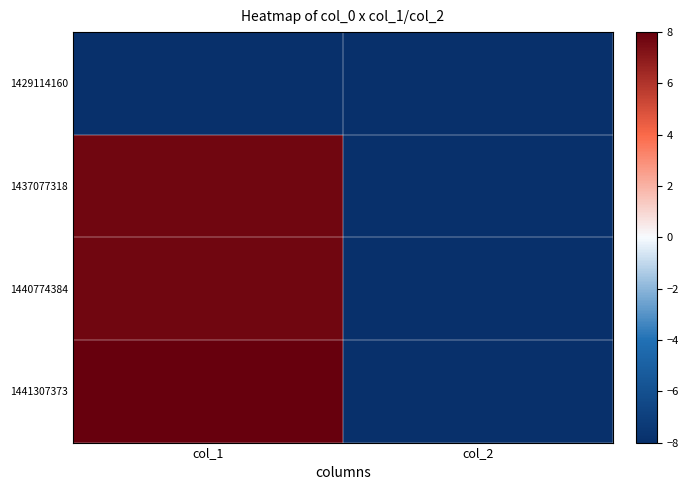

How many categories are shown in the chart?

2